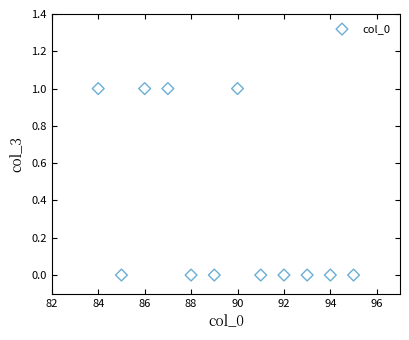

What is the average X value?

90